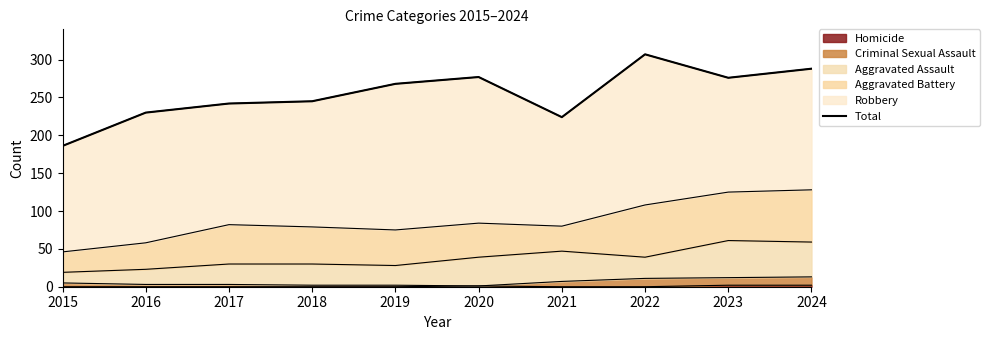

What is the smallest value displayed?

186